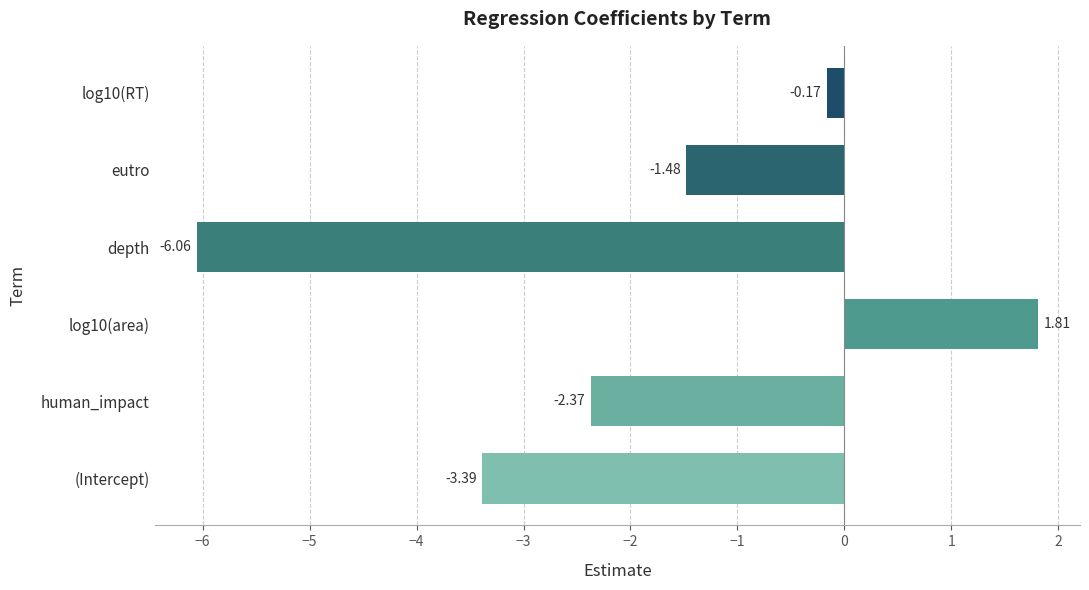

What is the difference between the values at eutro and log10(RT)?

1.3